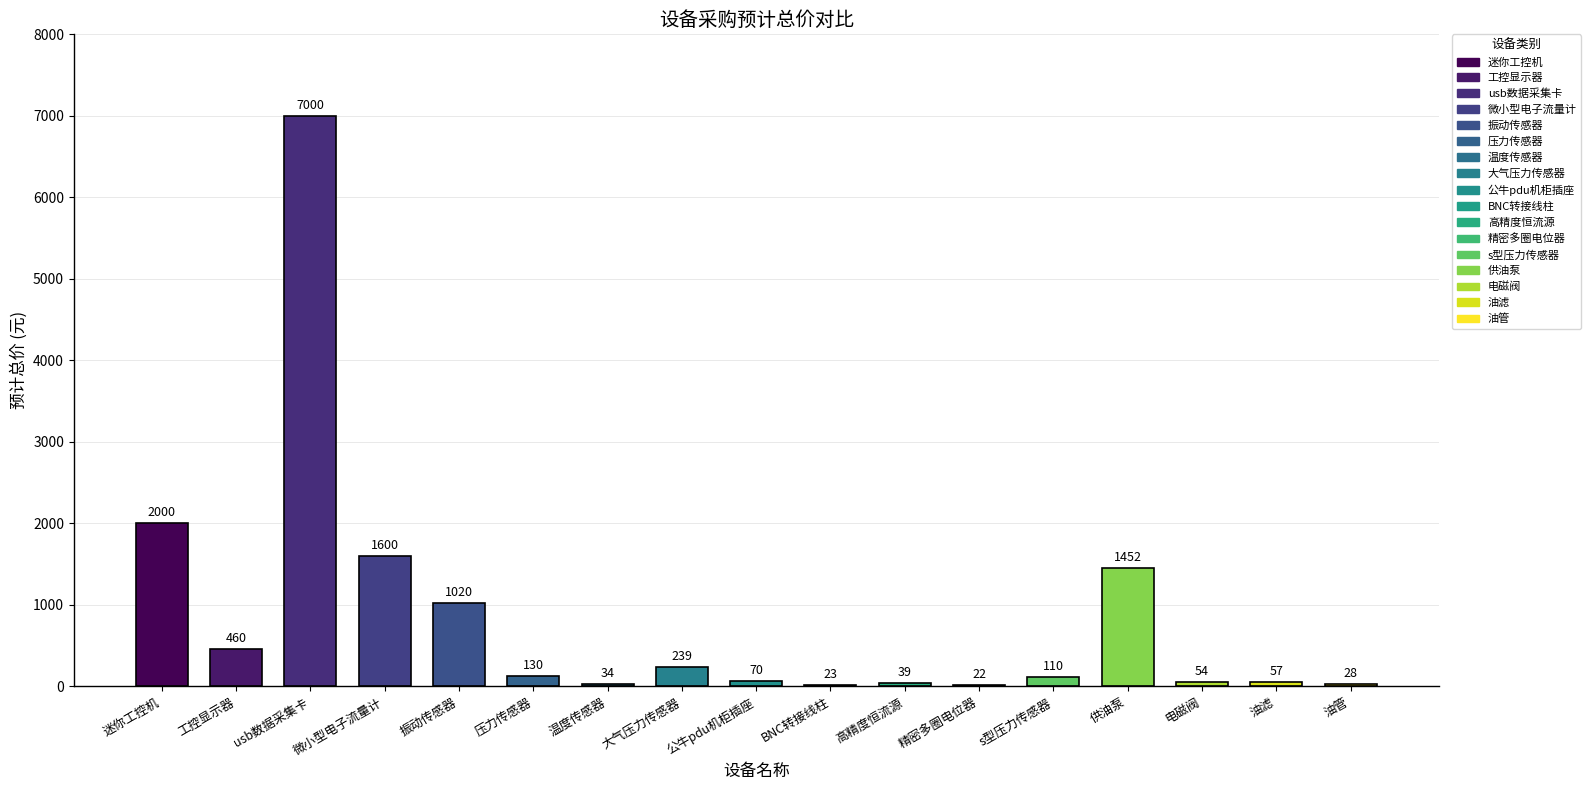

Which has a higher value, 油管 or 大气压力传感器?

大气压力传感器